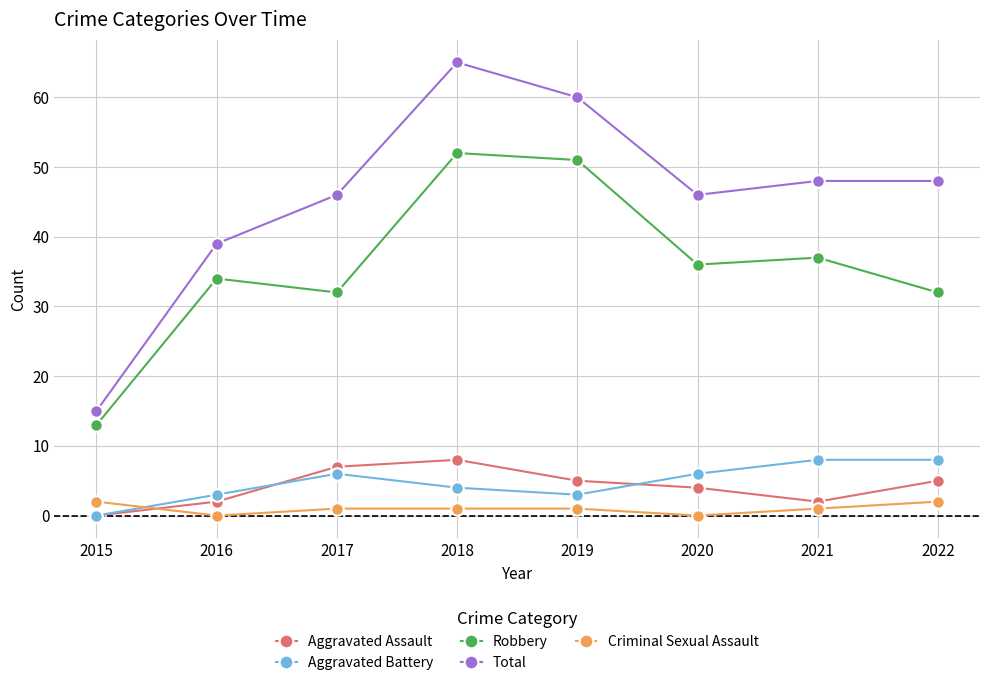

How many lines are shown in the chart?

5